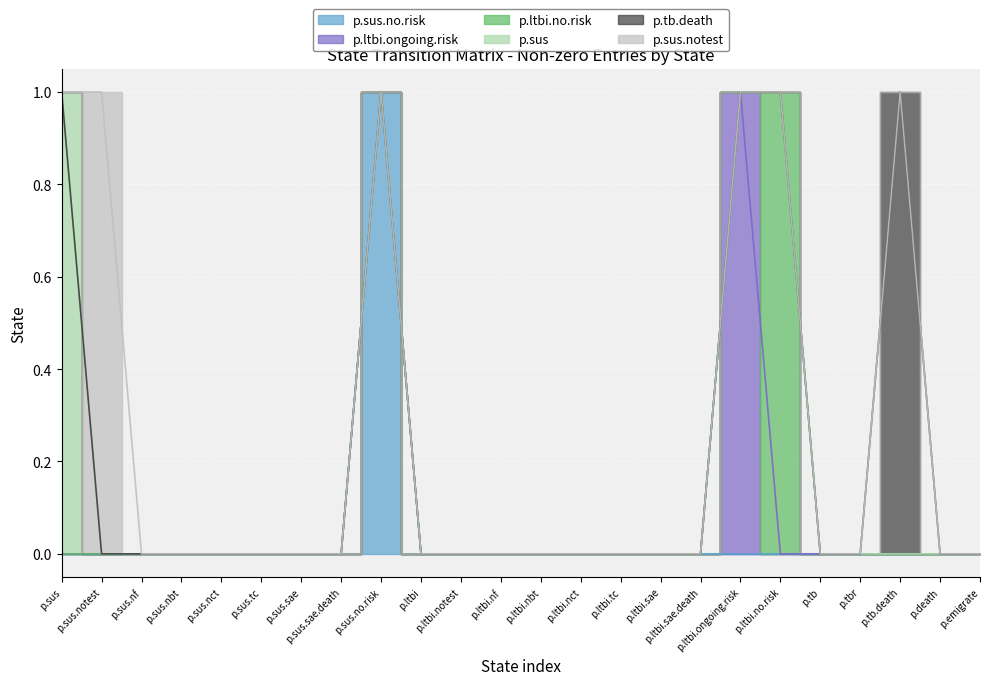

Which series has the widest spread of values?

p.sus.no.risk